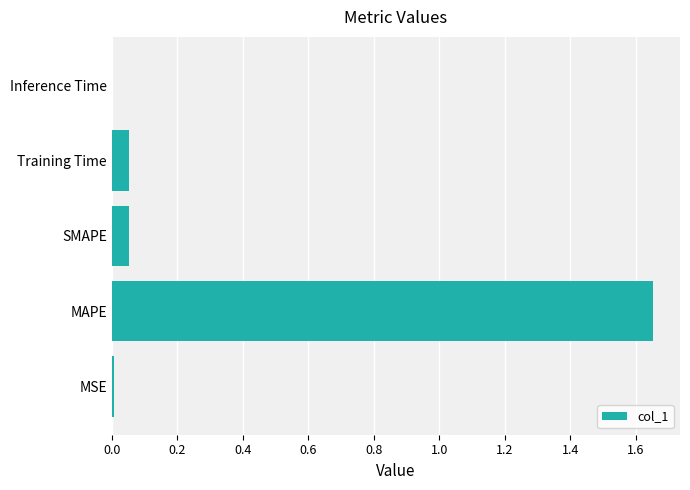

The chart shows a value of 2.4 at MAPE. True or false?

False